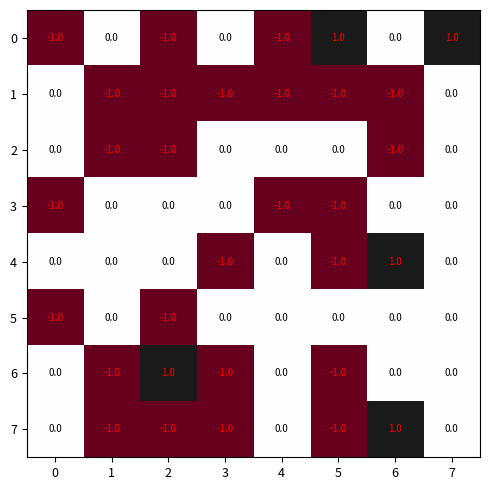

The value of 0 at 5 is 1. True or false?

True